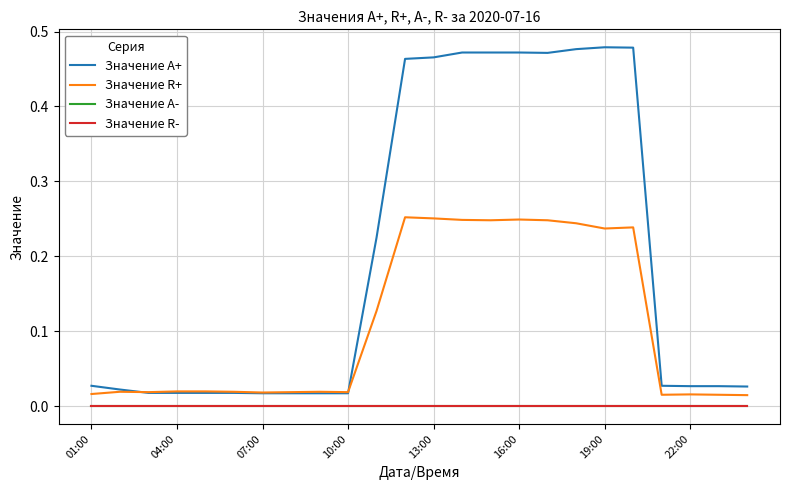

At which category does Значение A+ reach its first local peak?

19:00